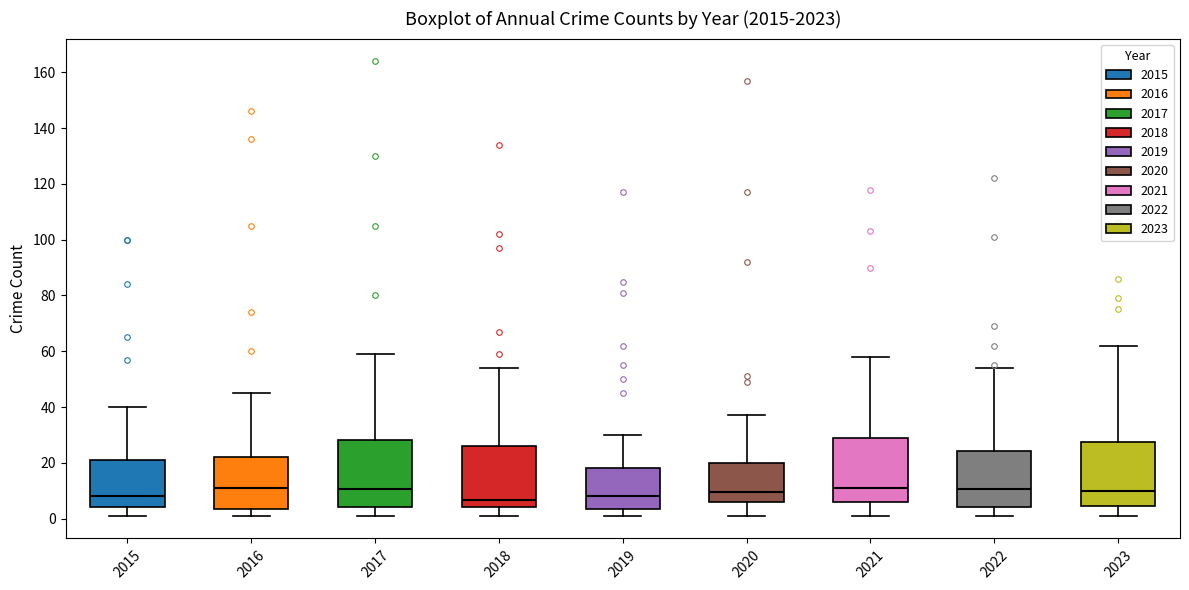

Reading left to right, transcribe this box plot: for each box, give where its median line is, the range the box spans, and where its two whiskers end, as read against the y-axis. The values are not printed on the chart, so give them approximately, as read against the axis.

2015: median 8, box 4 to 22, whiskers 2 to 40
2016: median 12, box 4 to 22, whiskers 2 to 46
2017: median 10, box 4 to 28, whiskers 2 to 60
2018: median 6, box 4 to 26, whiskers 2 to 54
2019: median 8, box 4 to 18, whiskers 2 to 30
2020: median 10, box 6 to 20, whiskers 2 to 38
2021: median 12, box 6 to 28, whiskers 2 to 58
2022: median 10, box 4 to 24, whiskers 2 to 54
2023: median 10, box 4 to 28, whiskers 2 to 62